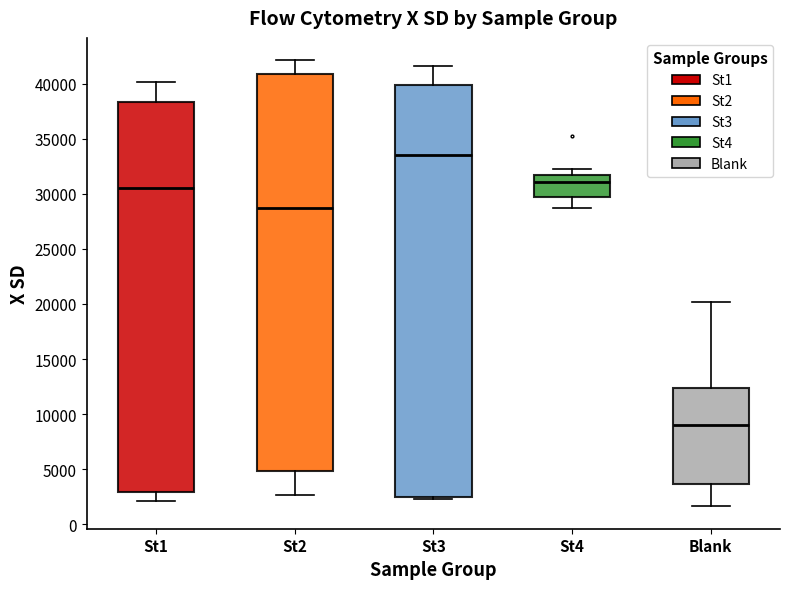

Reading left to right, read every box against the y-axis: the position of its median line, the range the box covers, and the ends of its whiskers. The values are not printed on the chart, so give them approximately, as read against the axis.

St1: median 30500, box 3000 to 38500, whiskers 2000 to 40000
St2: median 28500, box 5000 to 41000, whiskers 2500 to 42000
St3: median 33500, box 2500 to 40000, whiskers 2500 (just below the box's lower edge) to 41500
St4: median 31000, box 29500 to 31500, whiskers 28500 to 32500
Blank: median 9000, box 3500 to 12500, whiskers 1500 to 20000